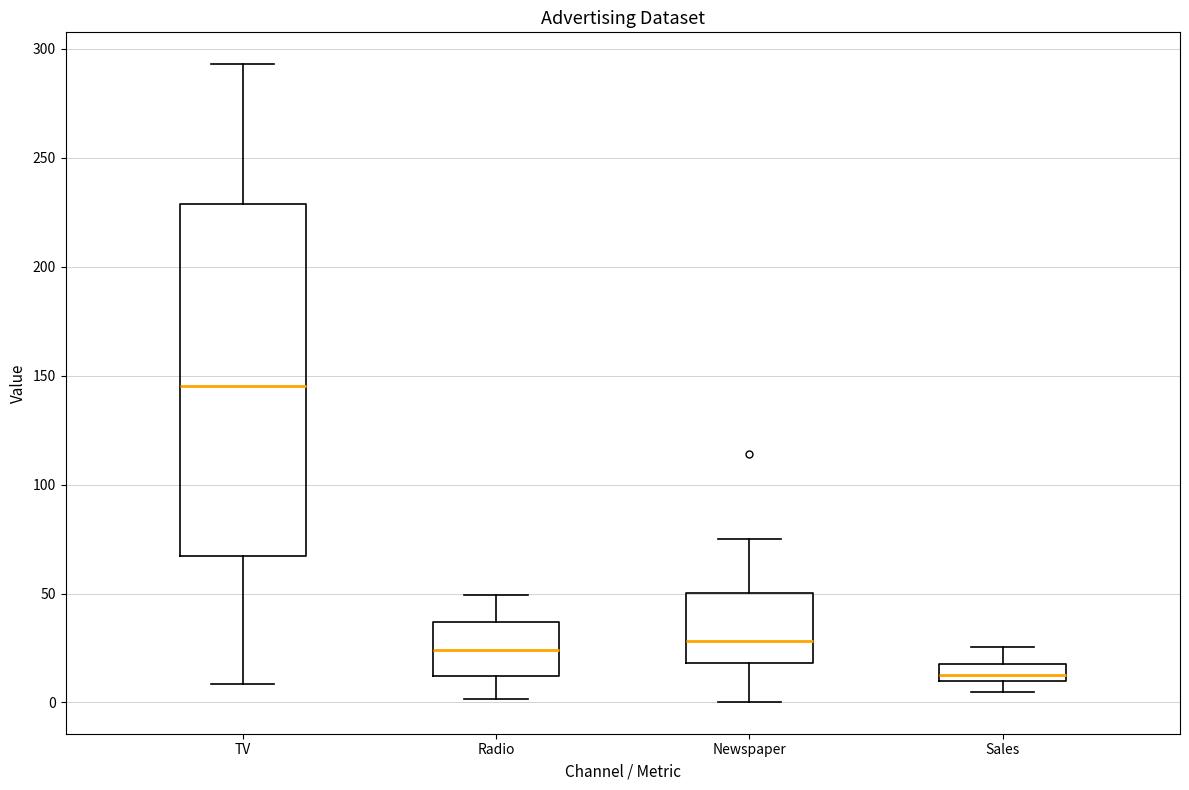

Which box has the highest median line?

TV